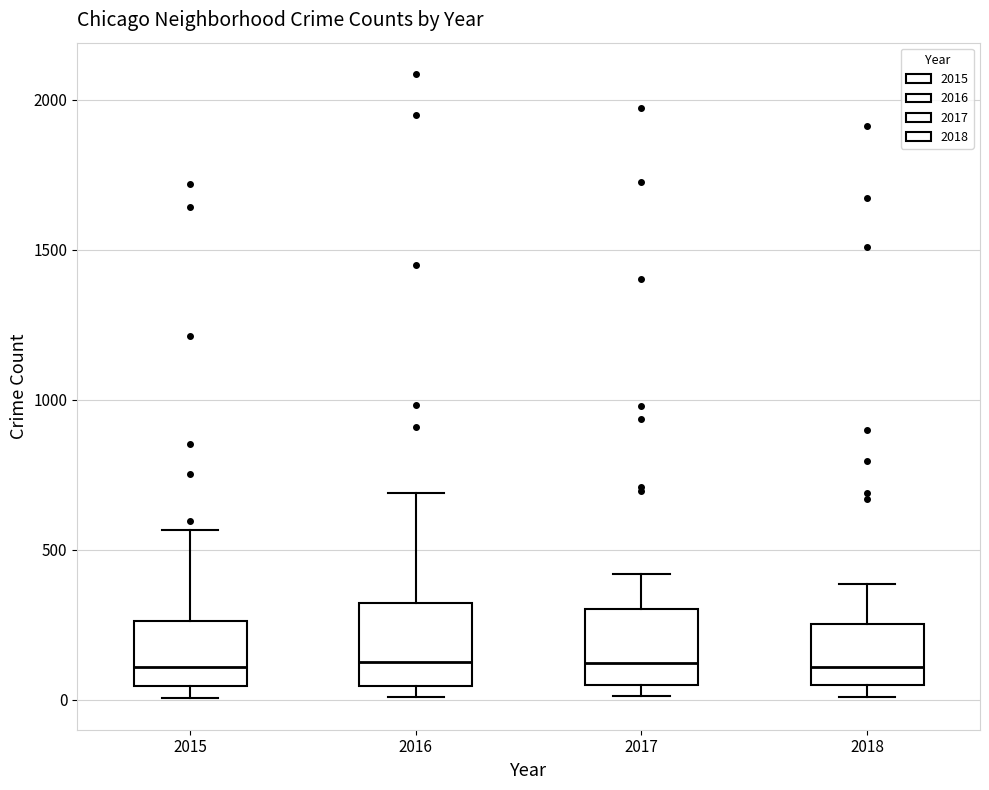

Reading left to right, read every box against the y-axis: the position of its median line, the range the box covers, and the ends of its whiskers. The values are not printed on the chart, so give them approximately, as read against the axis.

2015: median 100, box 50 to 250, whiskers 0 to 550
2016: median 150, box 50 to 300, whiskers 0 to 700
2017: median 100, box 50 to 300, whiskers 0 to 400
2018: median 100, box 50 to 250, whiskers 0 to 400